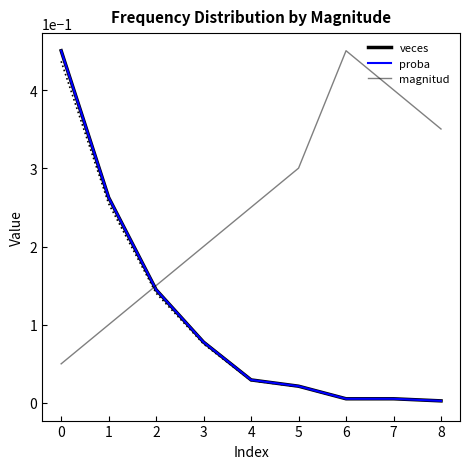

Rank the series by their maximum value, from highest to lowest.

veces, proba, magnitud